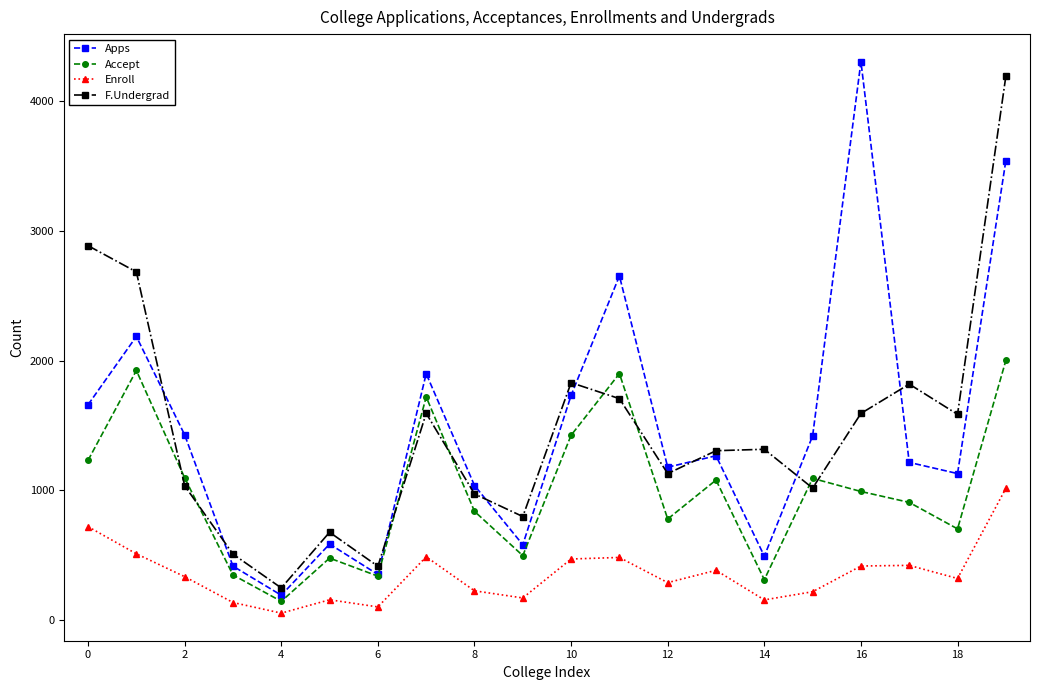

True or false: Enroll has more than 0 interior local peaks.

True